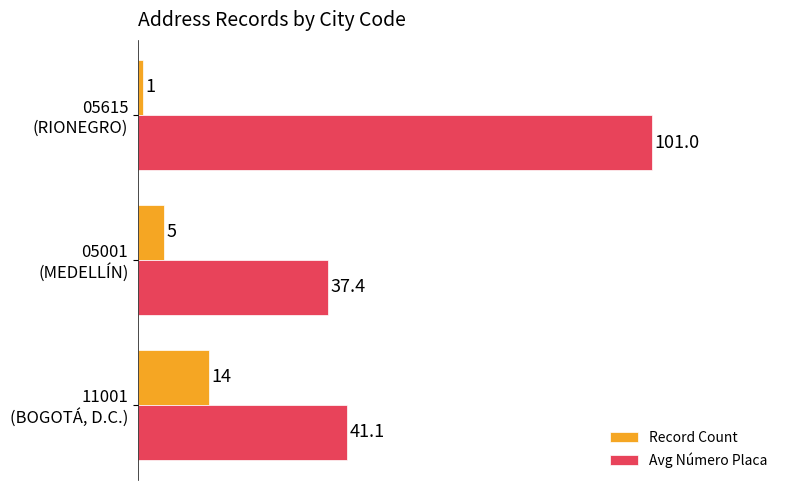

Which series has the largest range (max minus min)?

Avg Número Placa